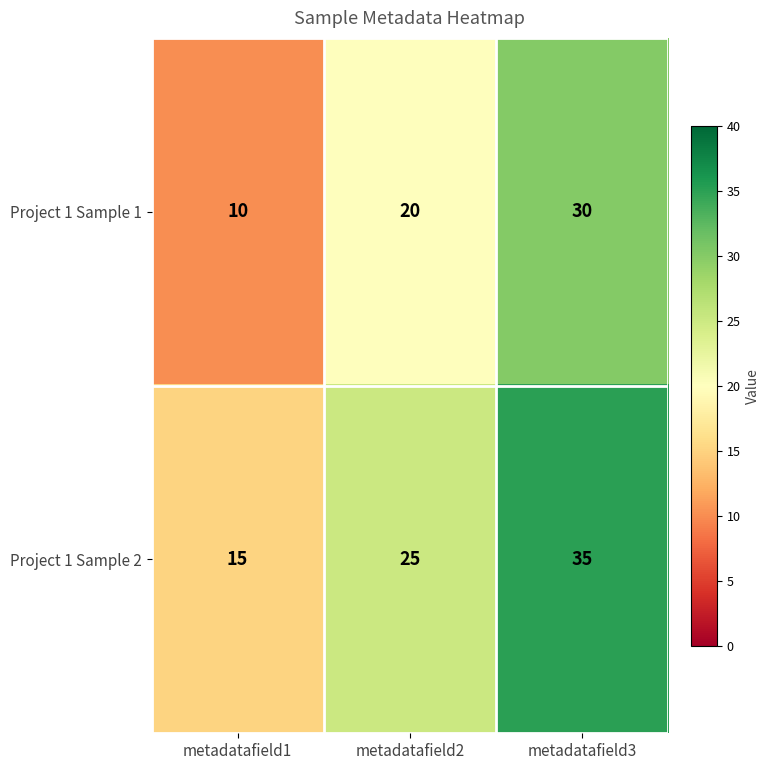

What is the difference between the maximum and minimum values in the Project 1 Sample 1 series?

20